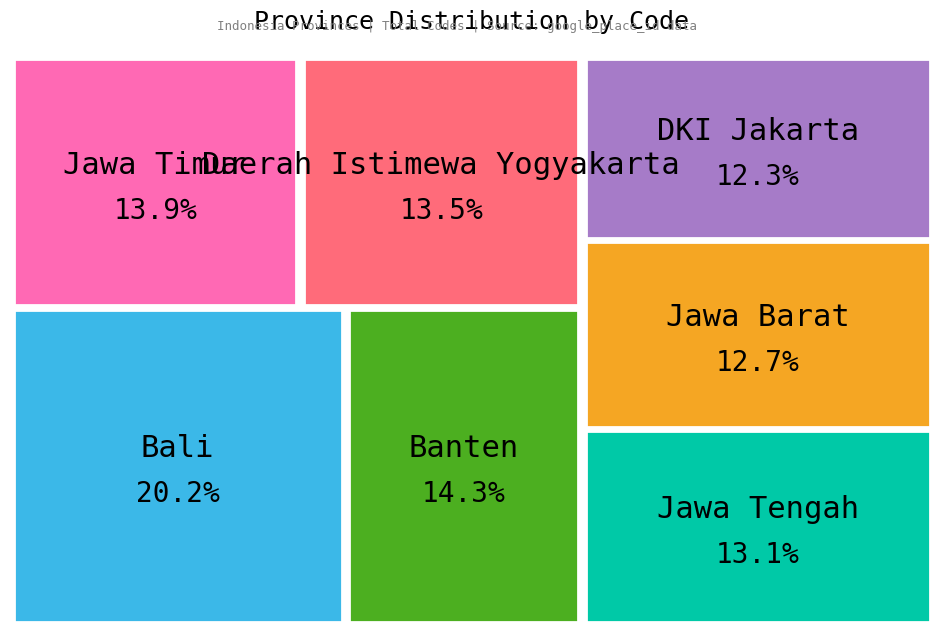

To the nearest percent, what is the difference between the largest and smallest slice percentages?

8%